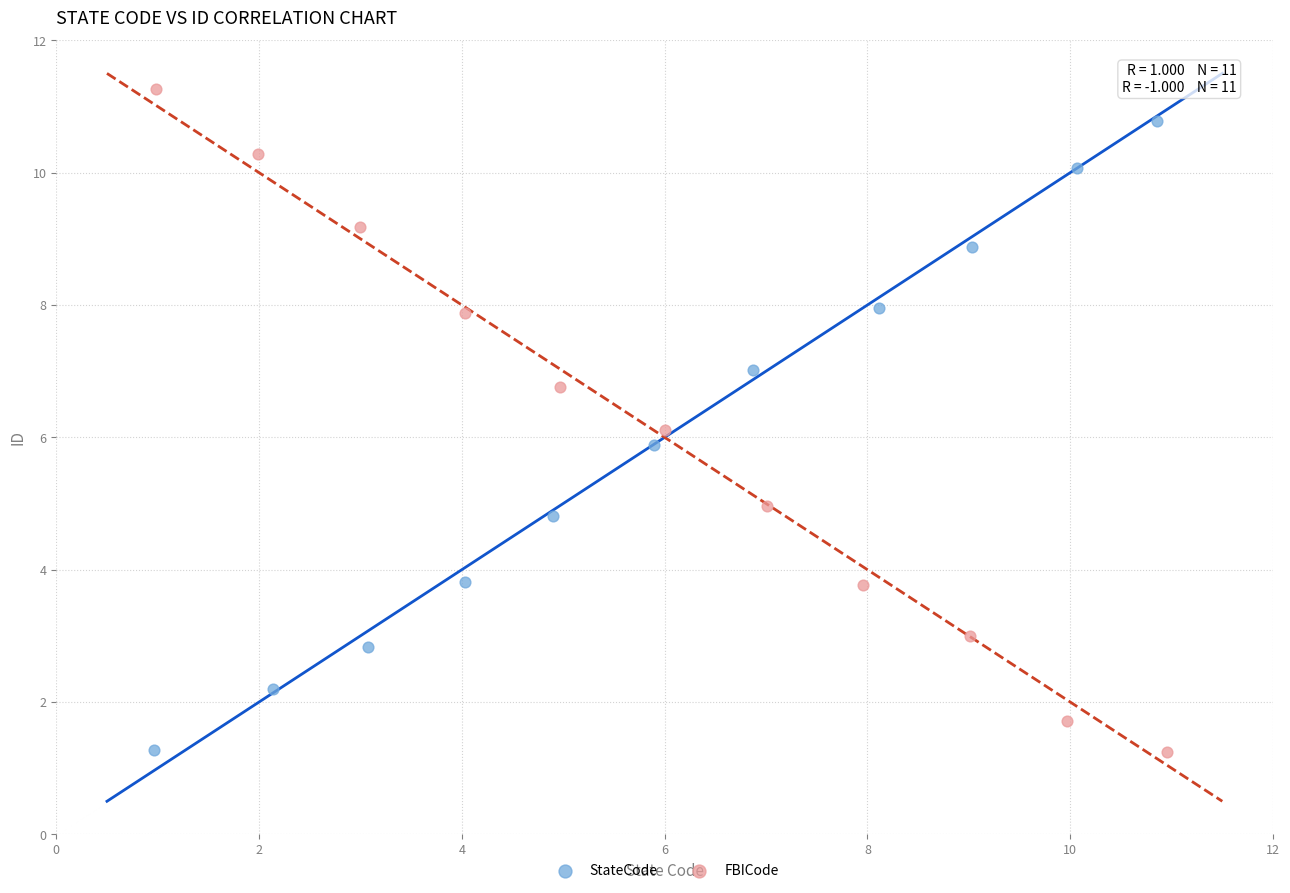

Which series has the widest spread of Y values?

FBICode